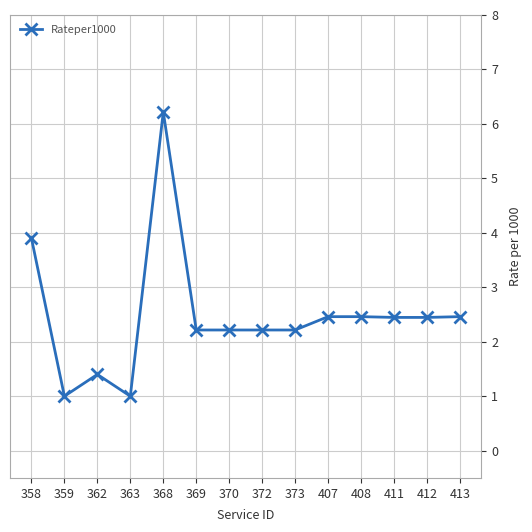

What is the difference between the maximum and minimum values?

5.2